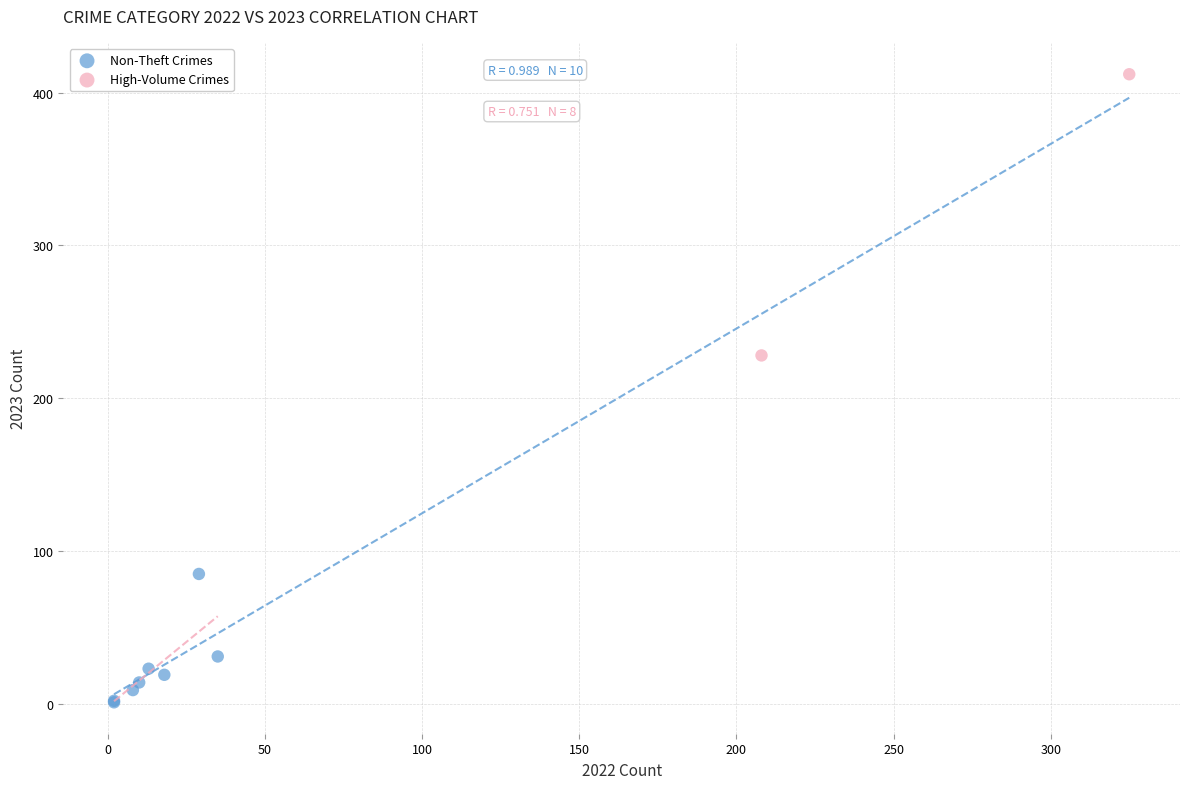

What are all the series names shown in the legend?

Non-Theft Crimes, High-Volume Crimes